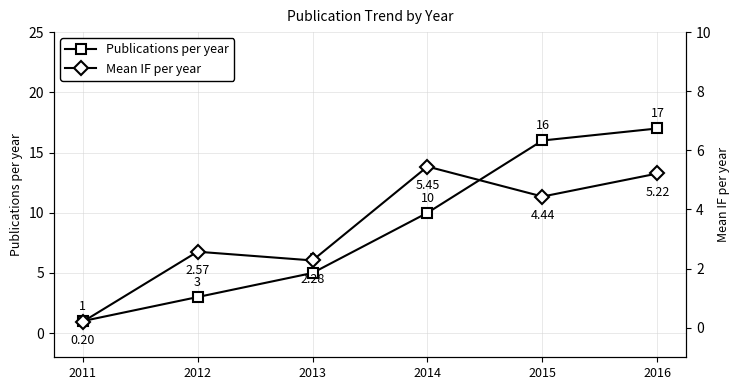

Reading left to right, transcribe all the data shown in this chart.

Publications per year: 2011=1.0	2012=3.0	2013=5.0	2014=10.0	2015=16.0	2016=17.0
Mean IF per year: 2011=0.2	2012=2.6	2013=2.3	2014=5.5	2015=4.4	2016=5.2